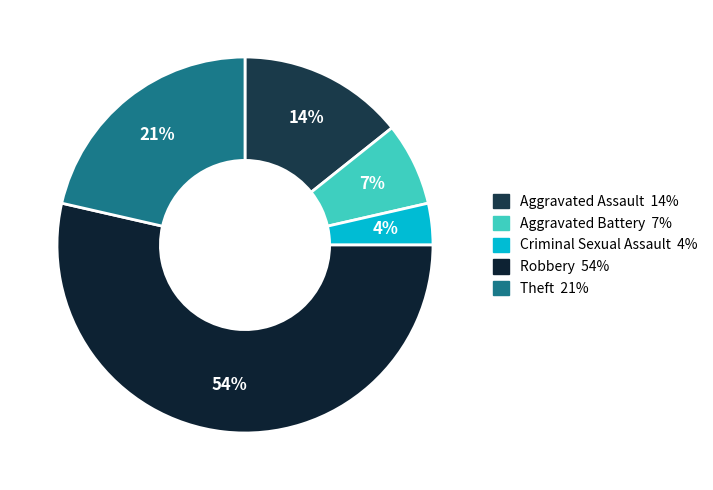

Is it true that Theft is 21% of the pie?

True